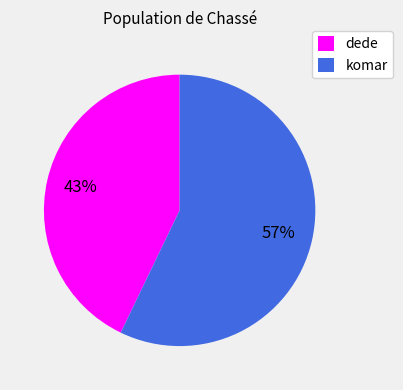

True or false: komar accounts for 57% of the total.

True